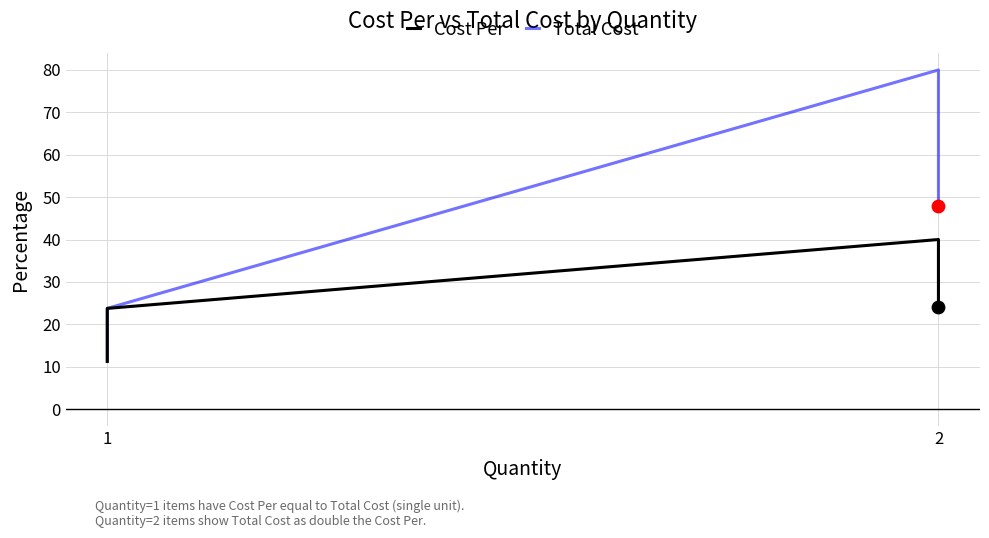

Which series reaches the maximum Y coordinate?

Total Cost